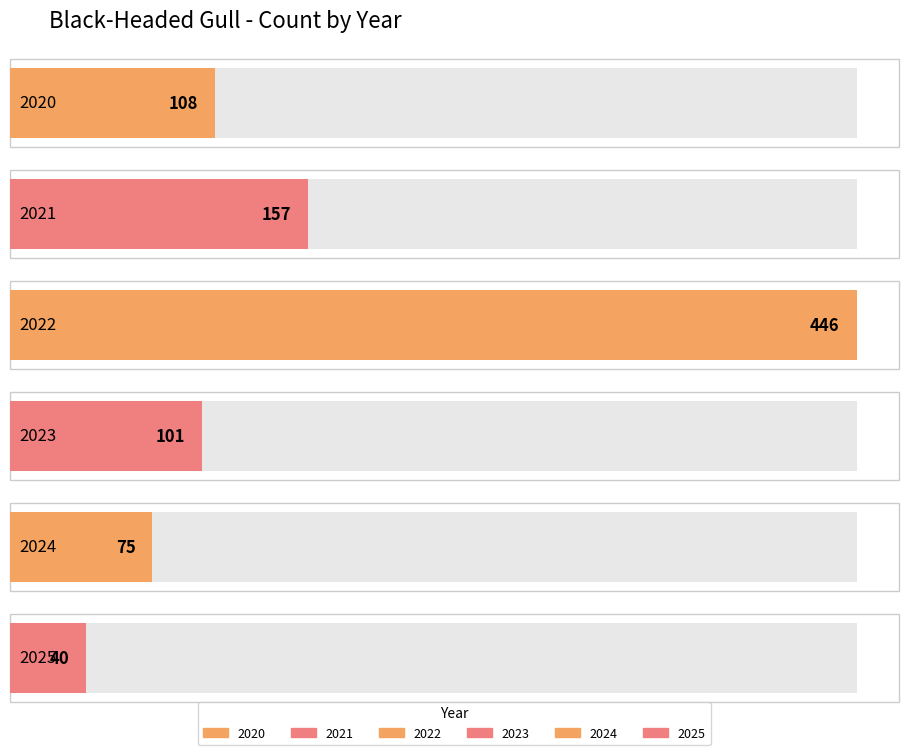

List the labels in order of value, smallest first.

2025, 2024, 2023, 2020, 2021, 2022